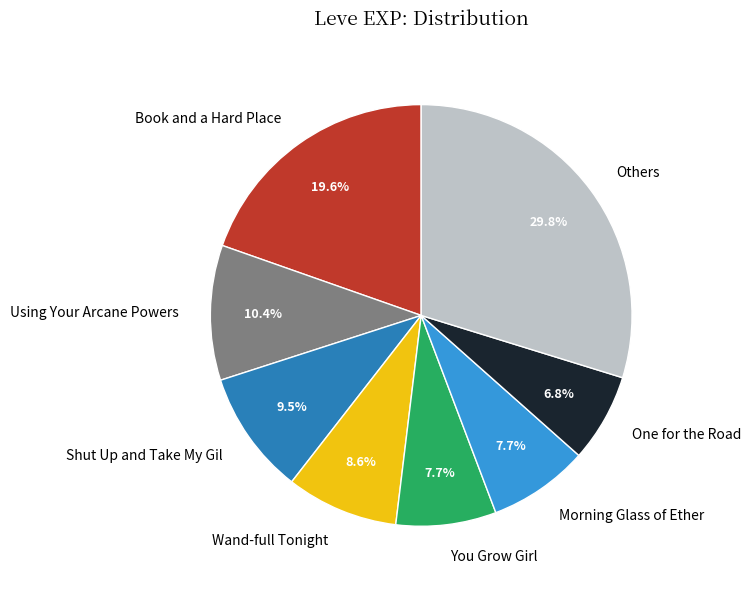

What is the ratio of the value at Others to the value at Using Your Arcane Powers?

2.9